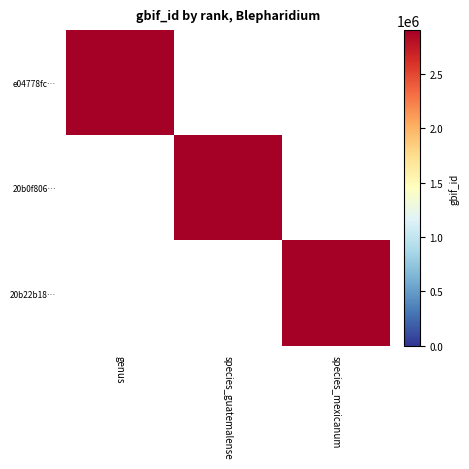

Read the e04778fc-8fd1-11eb-924d-9cd76263cbd0 value at 0, to the nearest 10.

2904140